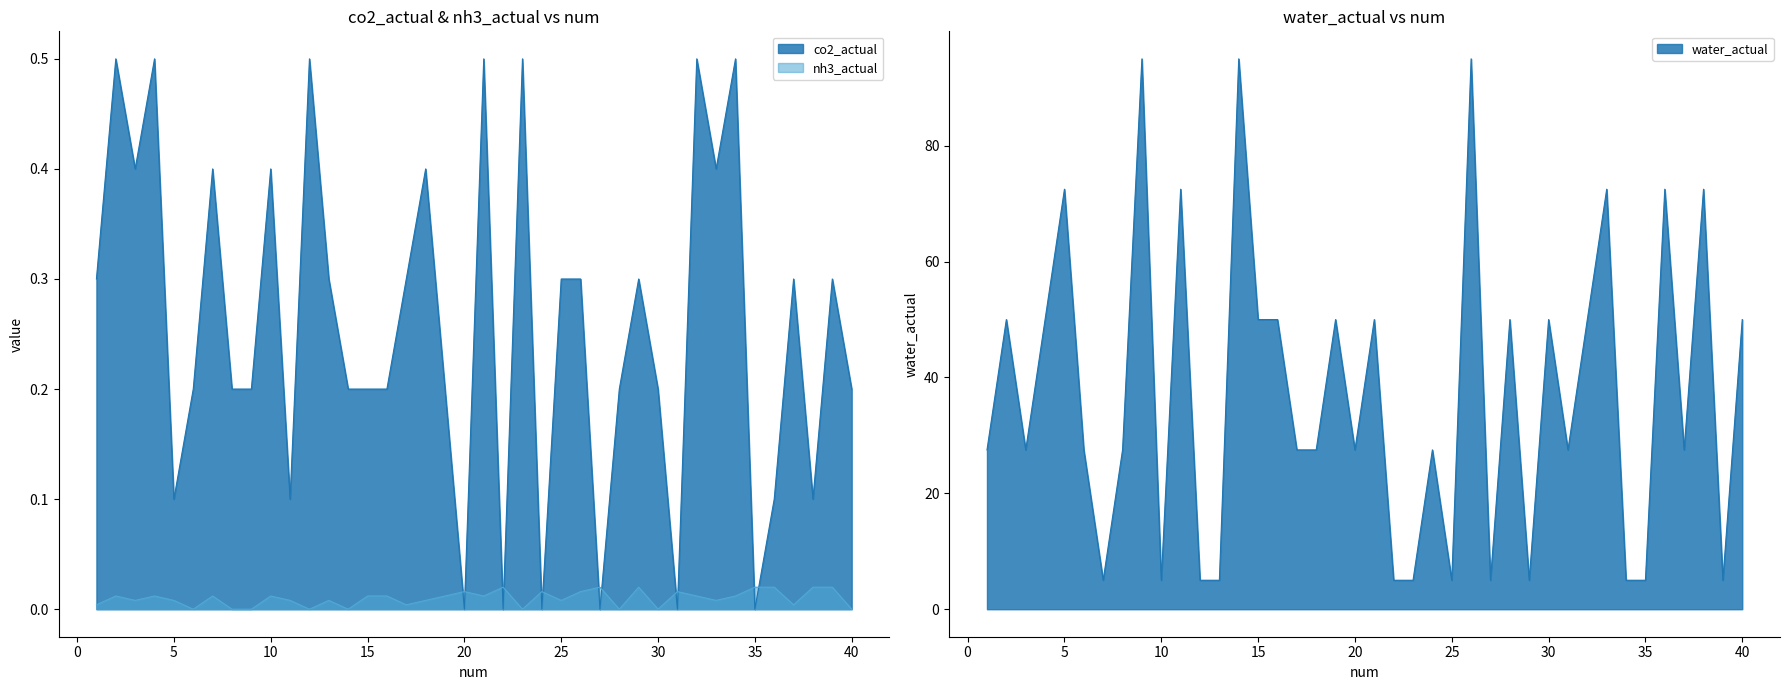

Where does the water_actual series first go above 27?

1